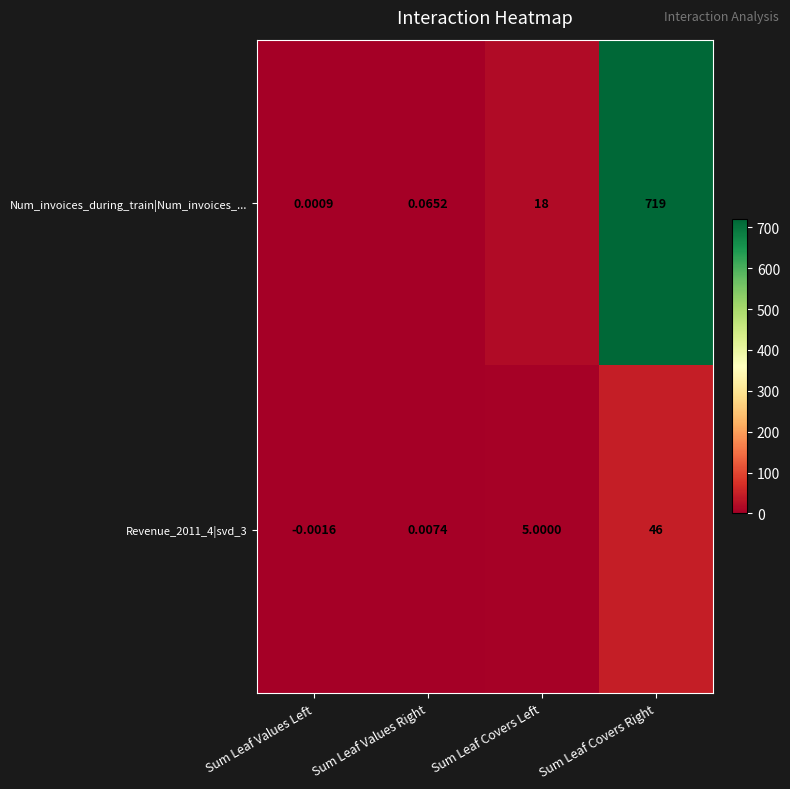

At which label does Revenue_2011_4|svd_3 reach its minimum?

Sum Leaf Values Left